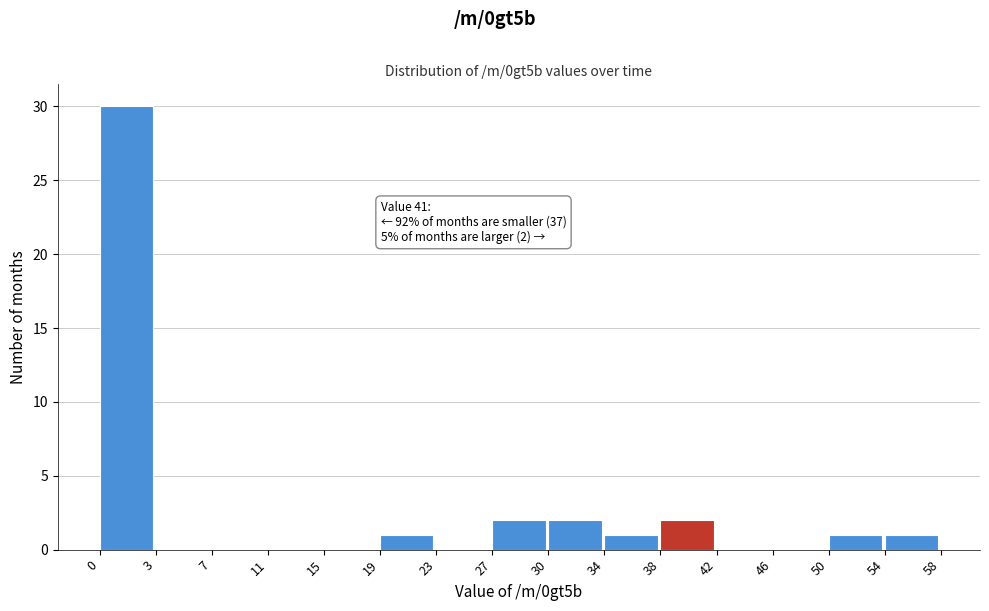

Reading left to right, list all the values displayed in this chart.

0=30	3=0	7=0	11=0	15=0	19=1	23=0	27=2	30=2	34=1	38=2	42=0	46=0	50=1	54=1